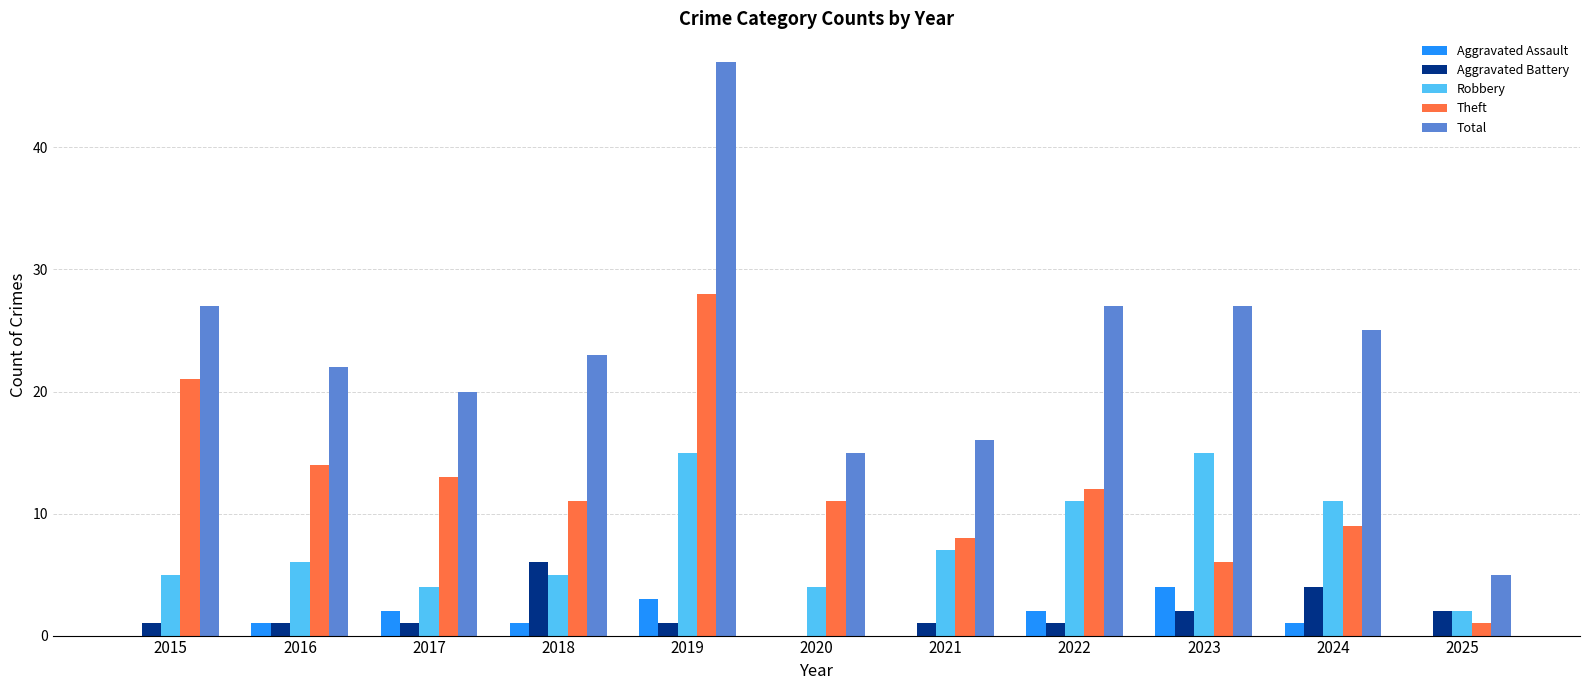

What is the sum of the Total values at 2018 and 2022?

50